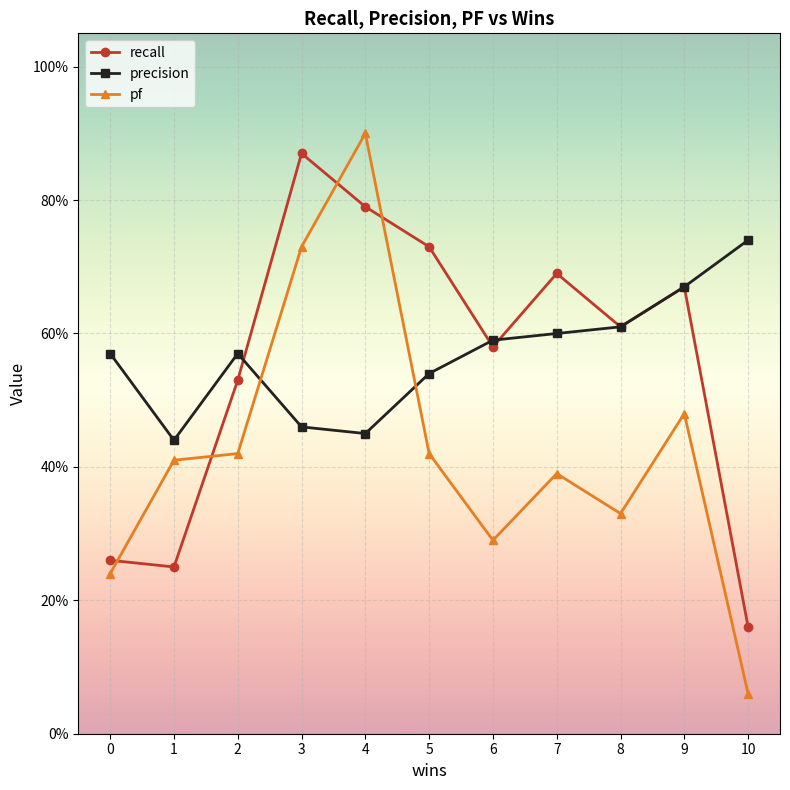

Between 7 and 9, which series saw the biggest shift?

pf